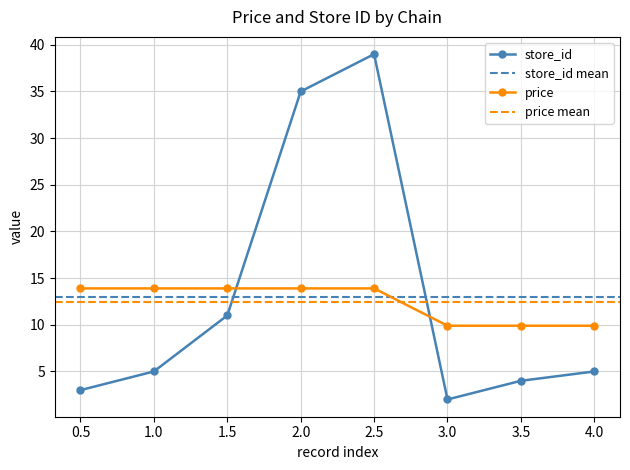

True or false: store_id and price cross at least once.

True